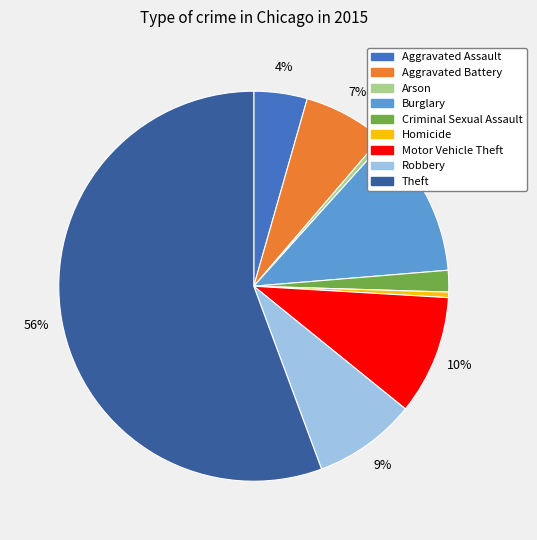

Is it true that Motor Vehicle Theft is 3% of the pie?

False